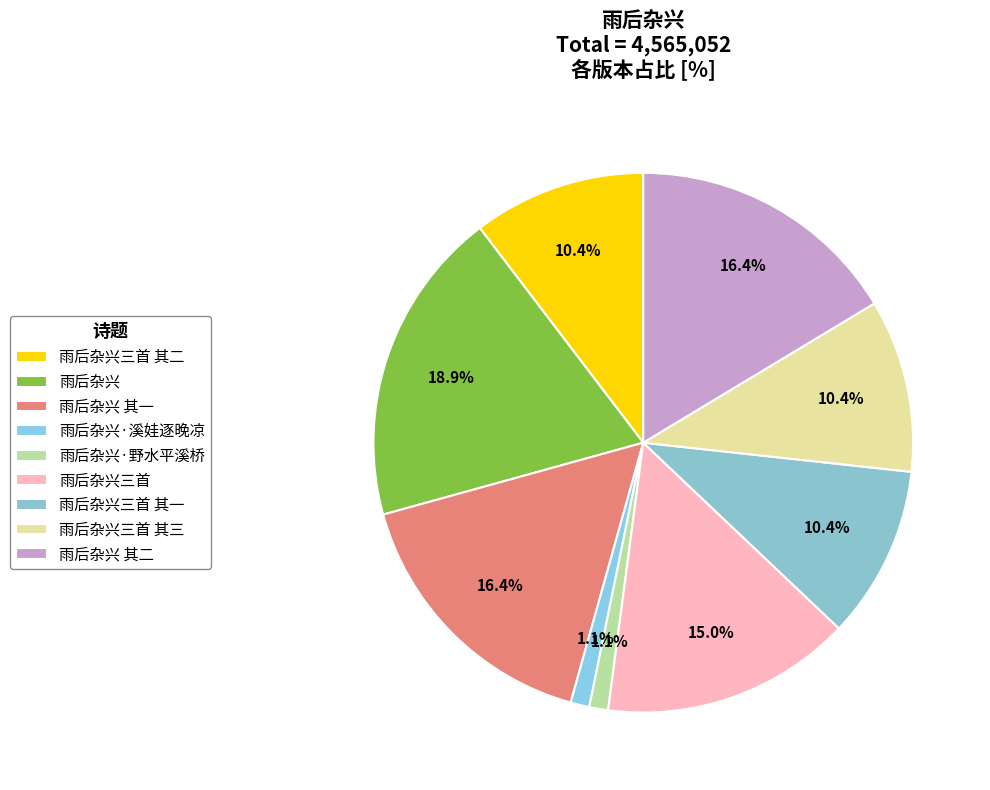

How many segments does this pie chart have?

9